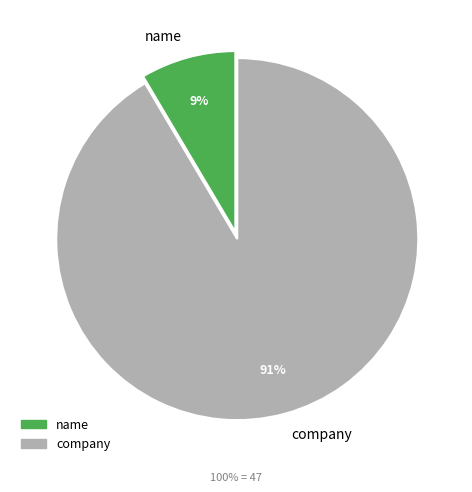

Does company represent more than half of the total?

Yes